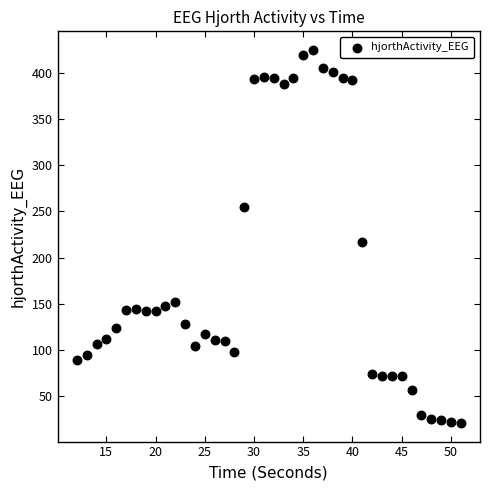

What is the range of Y values (max minus min)?

403.5